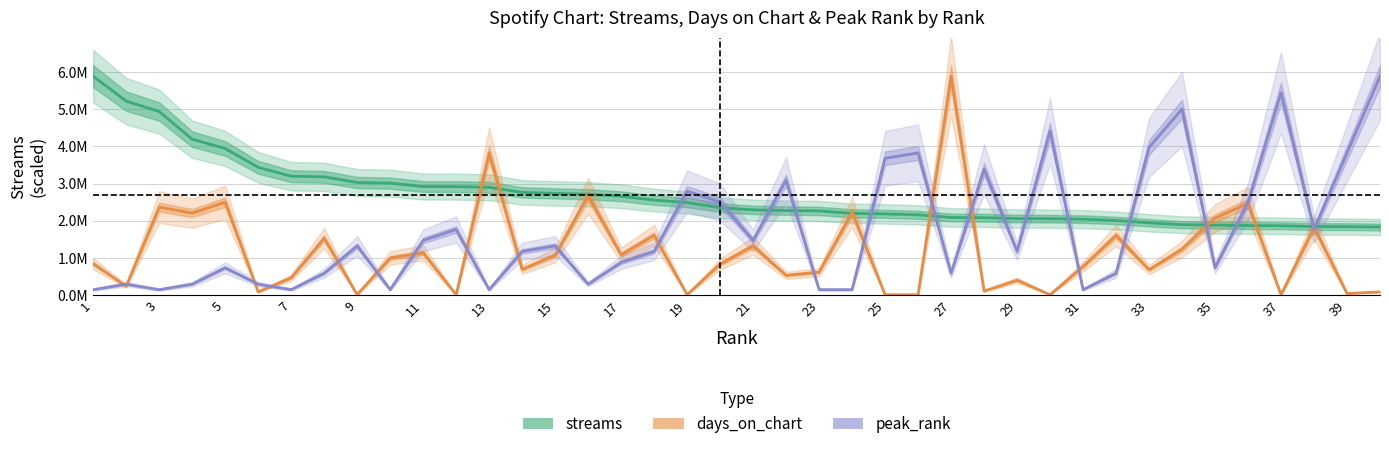

Reading left to right, extract all data points from this chart.

streams: 5886504.0	5216820.0	4937220.0	4193824.0	3943774.0	3436803.0	3197792.0	3180547.0	3029109.0	3011959.0	2920338.0	2918502.0	2899829.0	2763051.0	2735931.0	2713408.0	2658402.0	2555477.0	2489981.0	2350884.0	2293512.0	2273795.0	2264952.0	2197686.0	2185344.0	2159149.0	2088065.0	2082057.0	2060480.0	2055674.0	2044371.0	2007219.0	1944445.0	1894448.0	1881910.0	1870861.0	1865552.0	1845204.0	1841764.0	1831675.0
days_on_chart: 847135.3	238935.6	2367634.5	2204723.8	2497963.0	86885.7	467010.5	1531359.9	10860.7	999185.2	1140374.4	10860.7	3822969.4	695085.3	1075210.1	2671734.3	1086070.8	1607384.9	10860.7	836274.6	1325006.4	532174.7	619060.4	2226445.2	10860.7	10860.7	5886504.0	108607.1	401846.2	10860.7	771110.3	1607384.9	684224.6	1238120.8	2074395.3	2465380.8	10860.7	1824599.0	43442.8	86885.7
peak_rank: 147162.6	294325.2	147162.6	294325.2	735813.0	294325.2	147162.6	588650.4	1324463.4	147162.6	1471626.0	1765951.2	147162.6	1177300.8	1324463.4	294325.2	882975.6	1177300.8	2796089.4	2501764.2	1471626.0	3090414.6	147162.6	147162.6	3679065.0	3826227.6	588650.4	3384739.8	1177300.8	4414878.0	147162.6	588650.4	3973390.2	5003528.4	735813.0	2501764.2	5445016.2	1765951.2	3826227.6	5886504.0